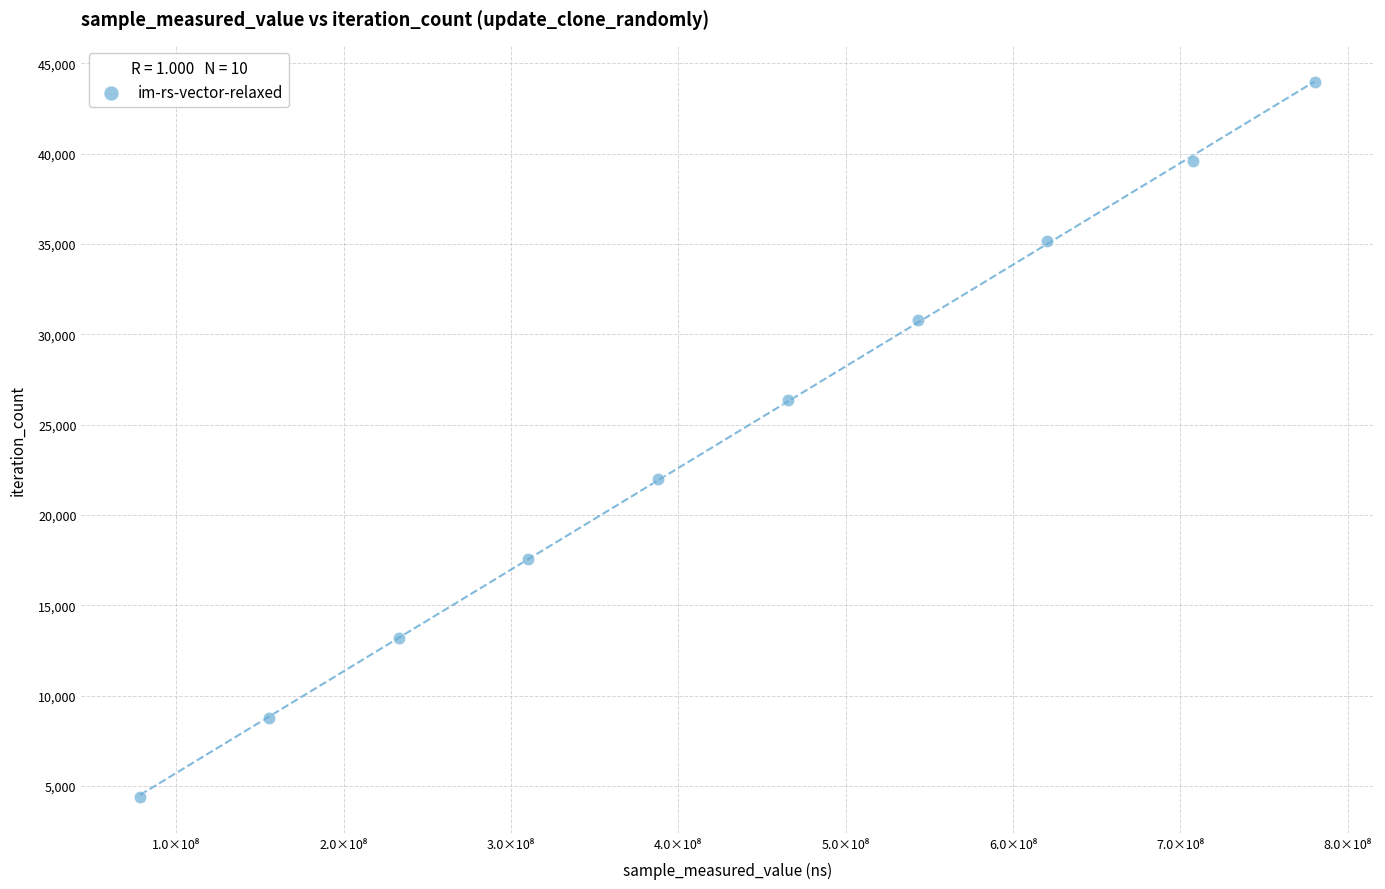

What is the range of Y values (max minus min)?

39573